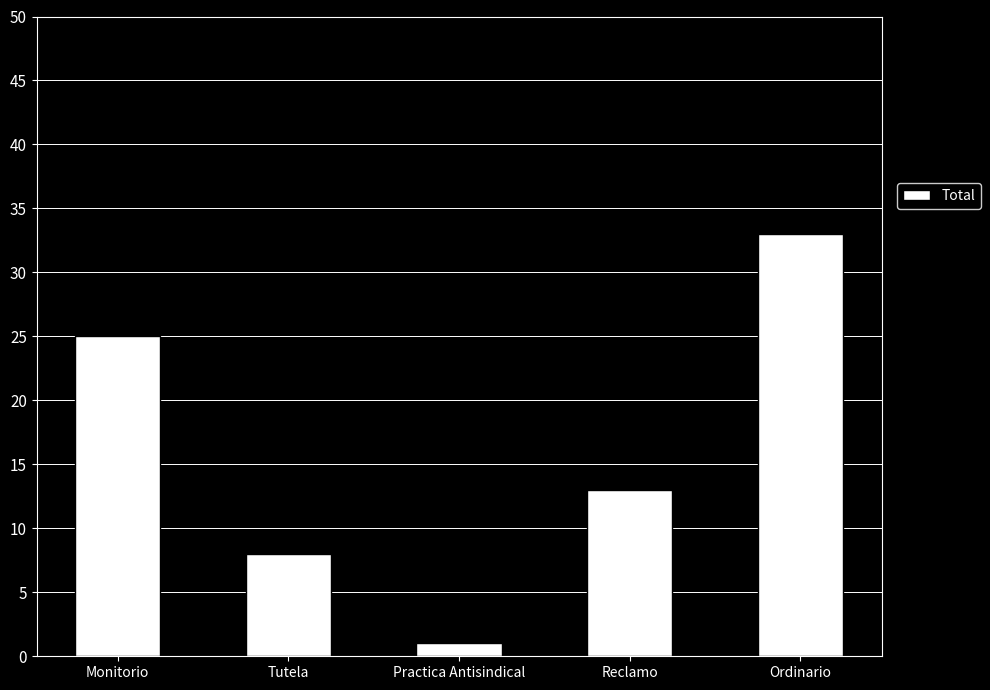

Where is the data nearest to the value 17?

Reclamo